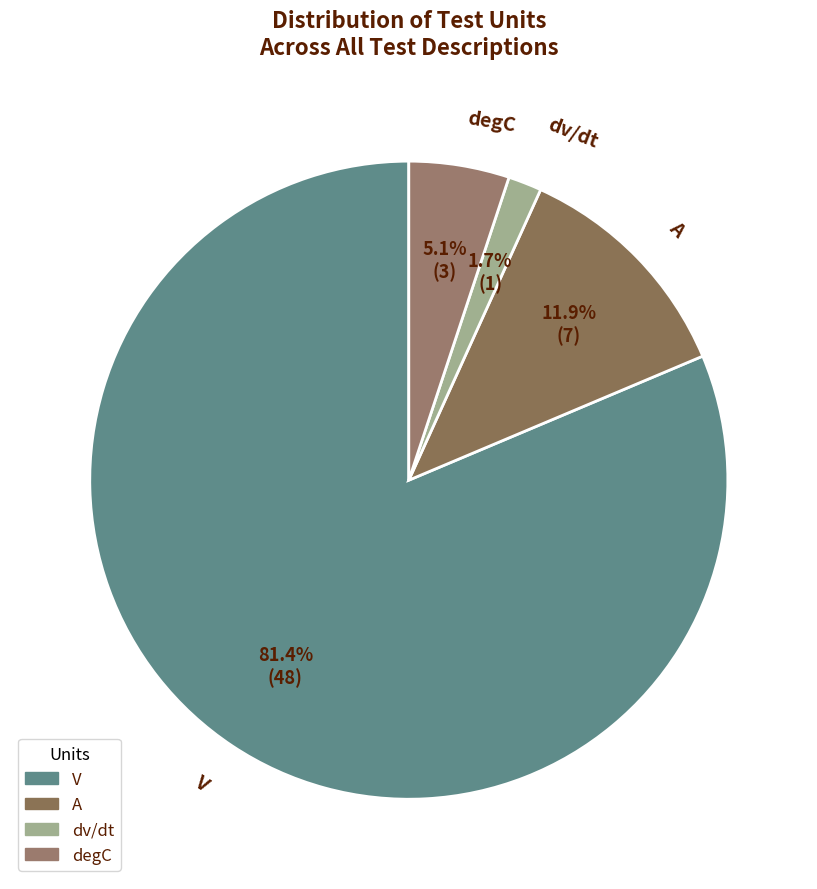

To the nearest percent, what is the combined percentage of degC and A?

17%